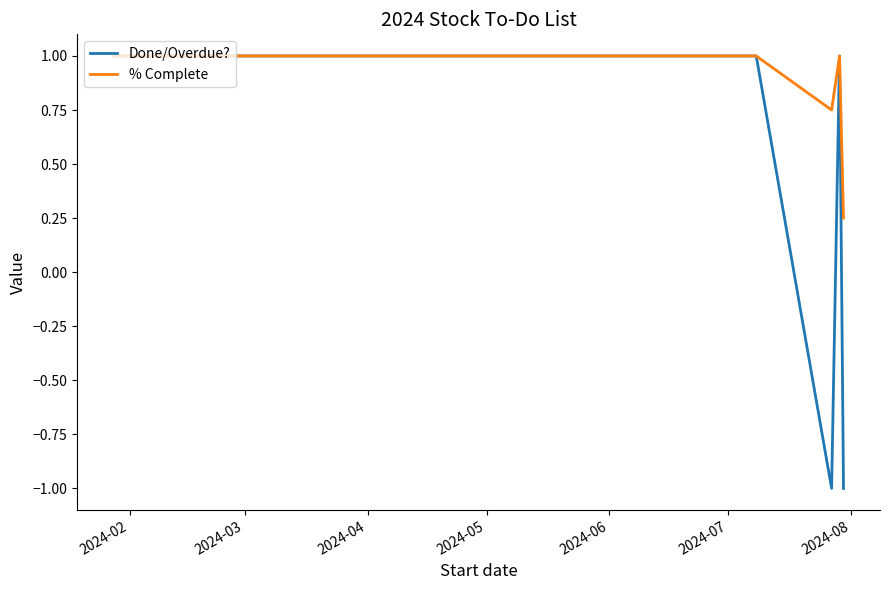

Does the chart display data point markers on the line(s)?

No